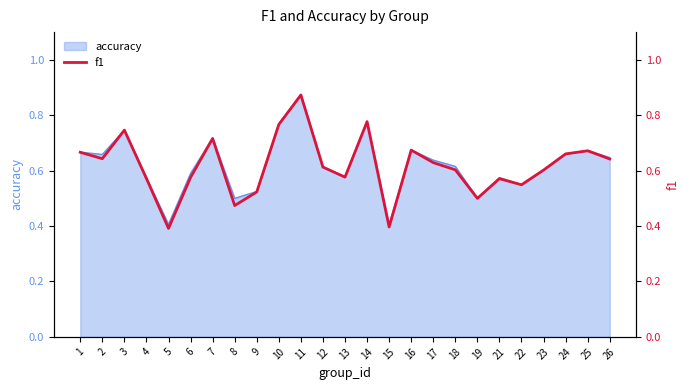

Count the values in the range 0 to 1.

25